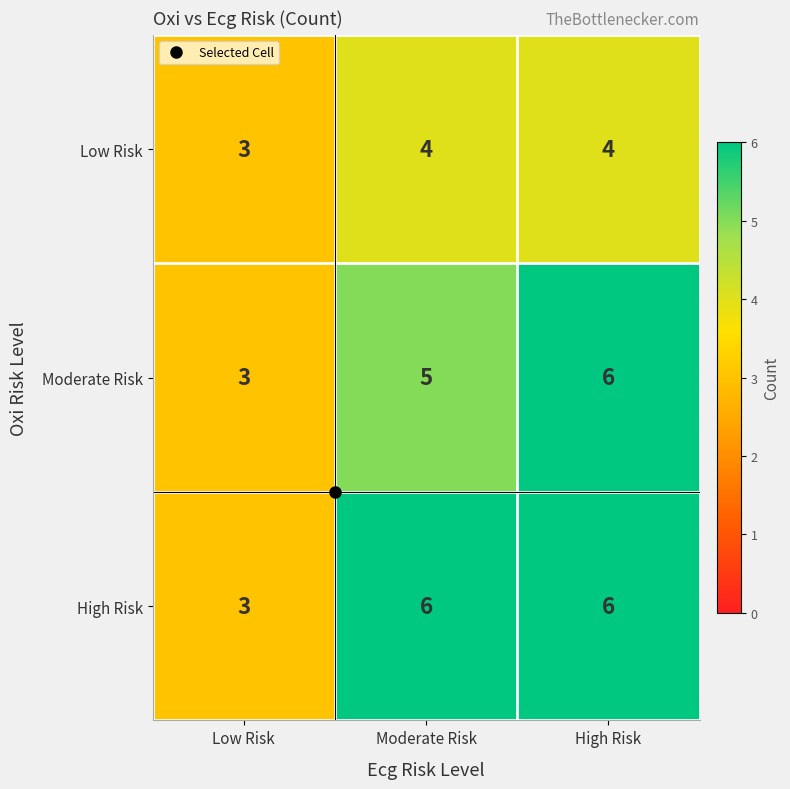

What is the total value across all series at Moderate Risk?

15